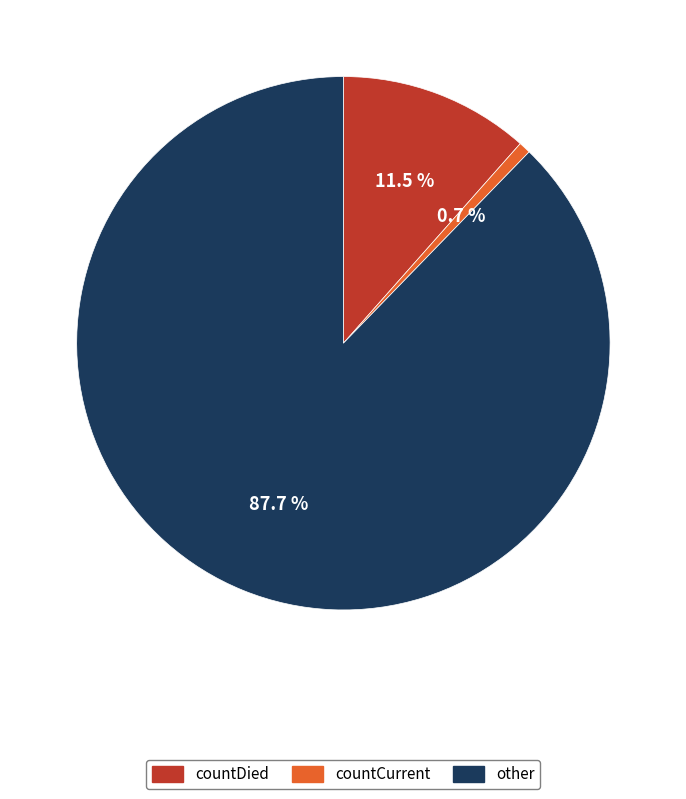

Is there any slice that represents more than half of the pie?

Yes